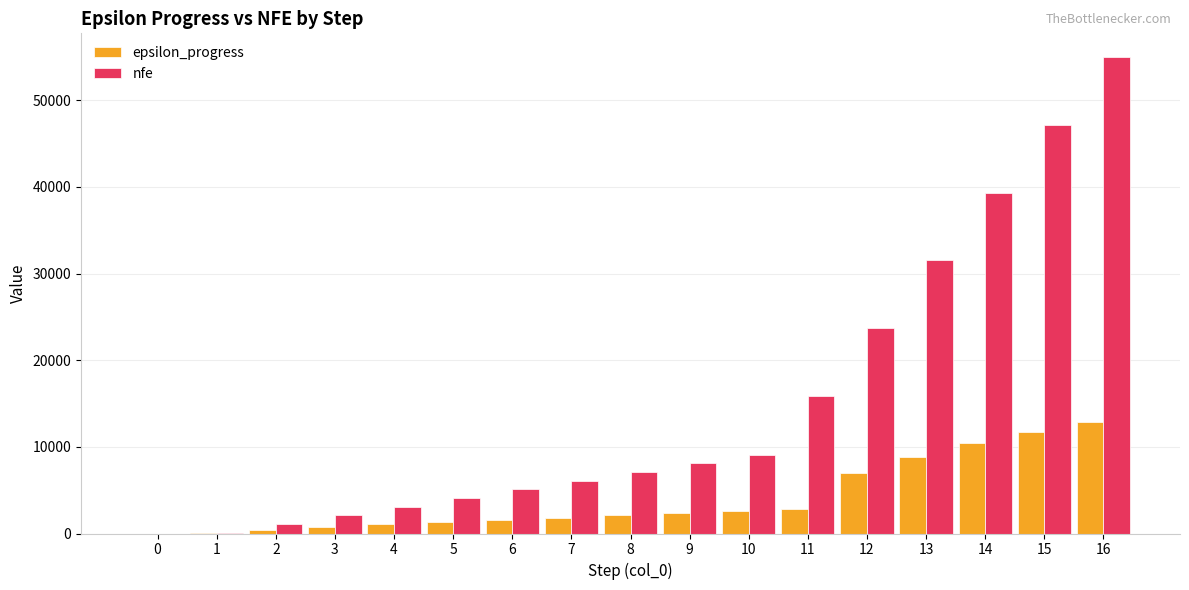

What is the average value of the nfe series?

15205